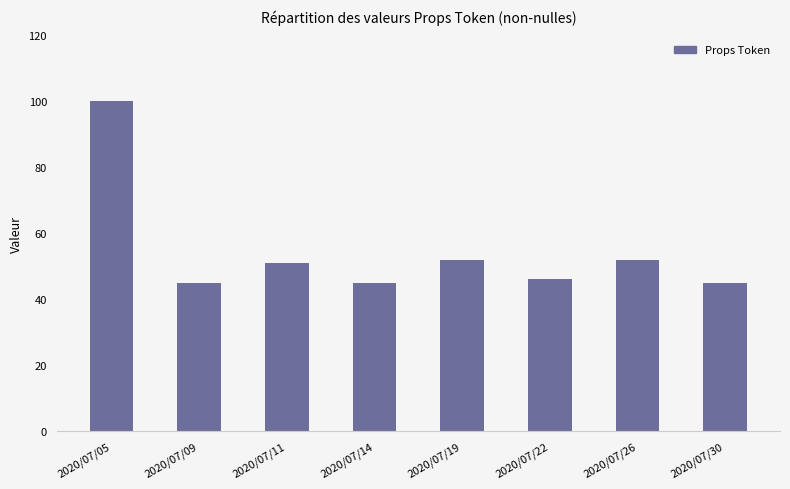

Reading right to left, what are all the values shown in this chart?

45	52	46	52	45	51	45	100